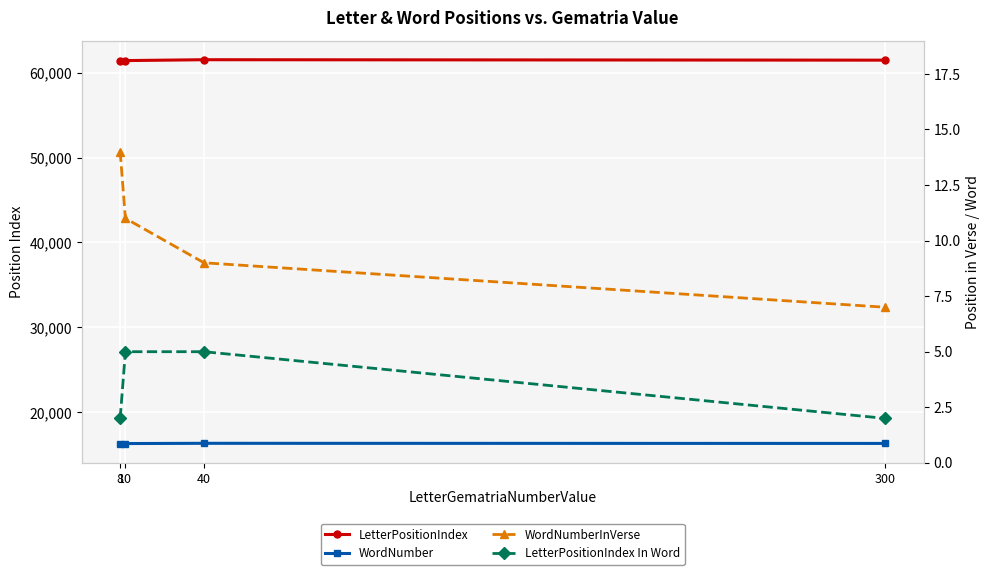

The value of WordNumber at 10 is 24392. True or false?

False